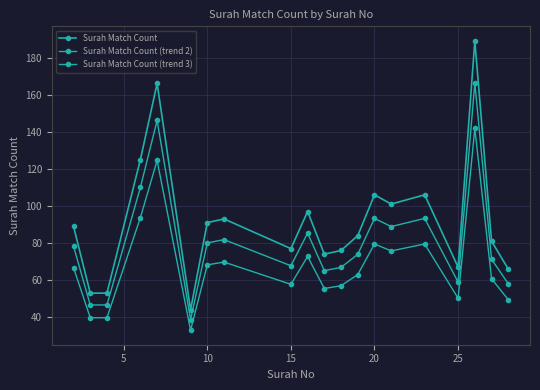

How many values in the Surah Match Count series are below 89?

10